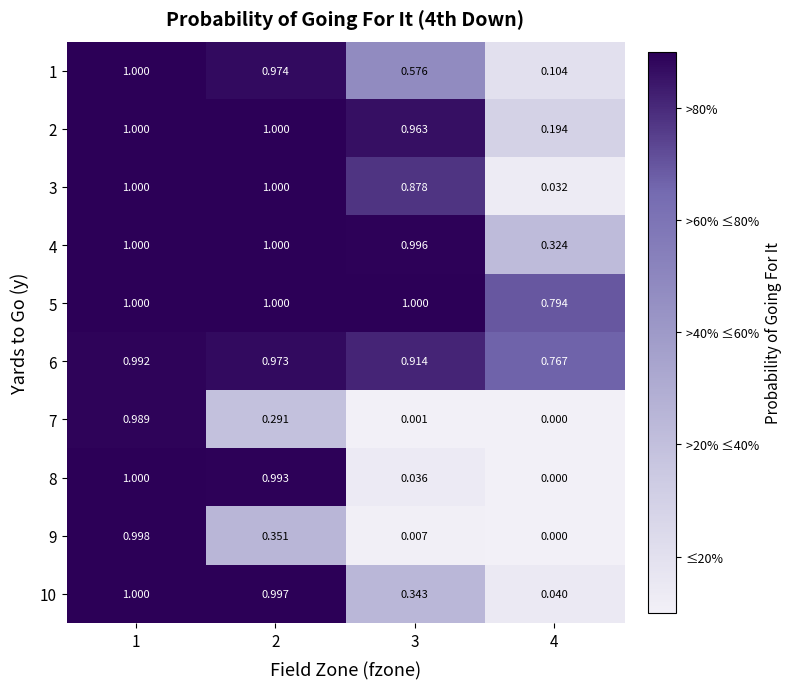

Is the value of 4 at 2 greater than the value of 6 at 1?

Yes